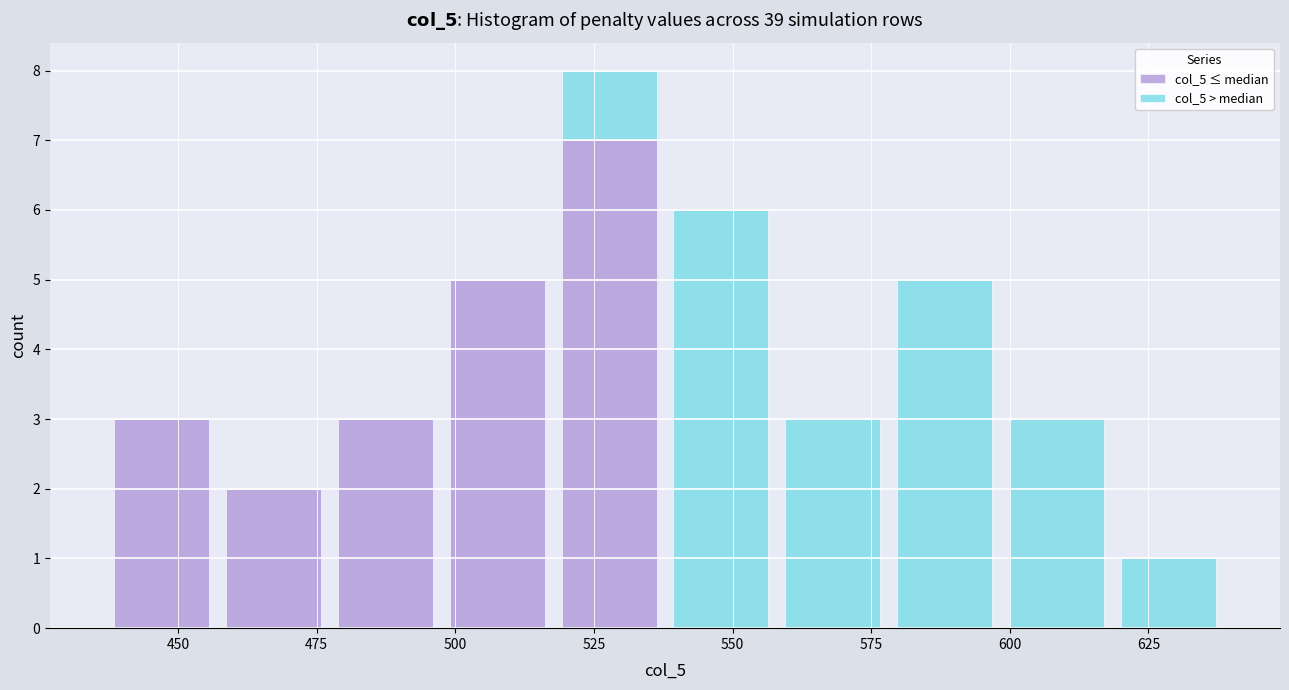

Reading left to right, transcribe this chart: for each stacked bar, give the range it covers on the x-axis and its total height. Neither the bar edges nor the heights are printed on the chart, so give them approximately, as read against the axes.

435 to 455: 3
455 to 475: 2
475 to 500: 3
500 to 520: 5
520 to 540: 8
540 to 560: 6
560 to 580: 3
580 to 600: 5
600 to 620: 3
620 to 640: 1